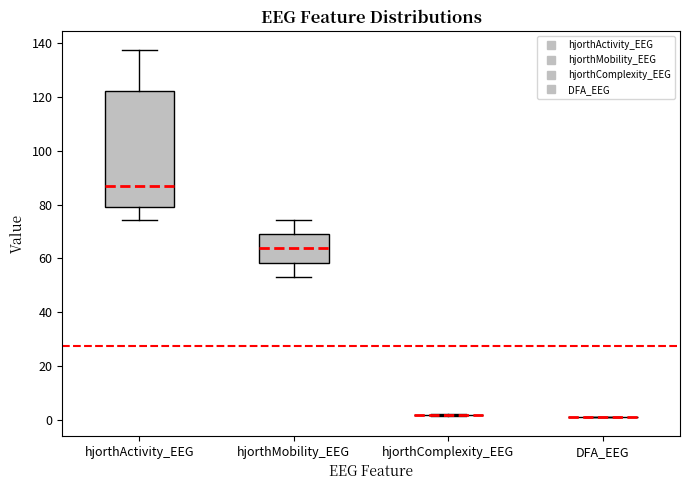

Reading left to right, read every box against the y-axis: the position of its median line, the range the box covers, and the ends of its whiskers. The values are not printed on the chart, so give them approximately, as read against the axis.

hjorthActivity_EEG: median 88, box 80 to 122, whiskers 74 to 138
hjorthMobility_EEG: median 64, box 58 to 70, whiskers 54 to 74
hjorthComplexity_EEG: box collapsed to a line at 2, whiskers 2 to 2
DFA_EEG: box collapsed to a line at 0, whiskers 0 to 0